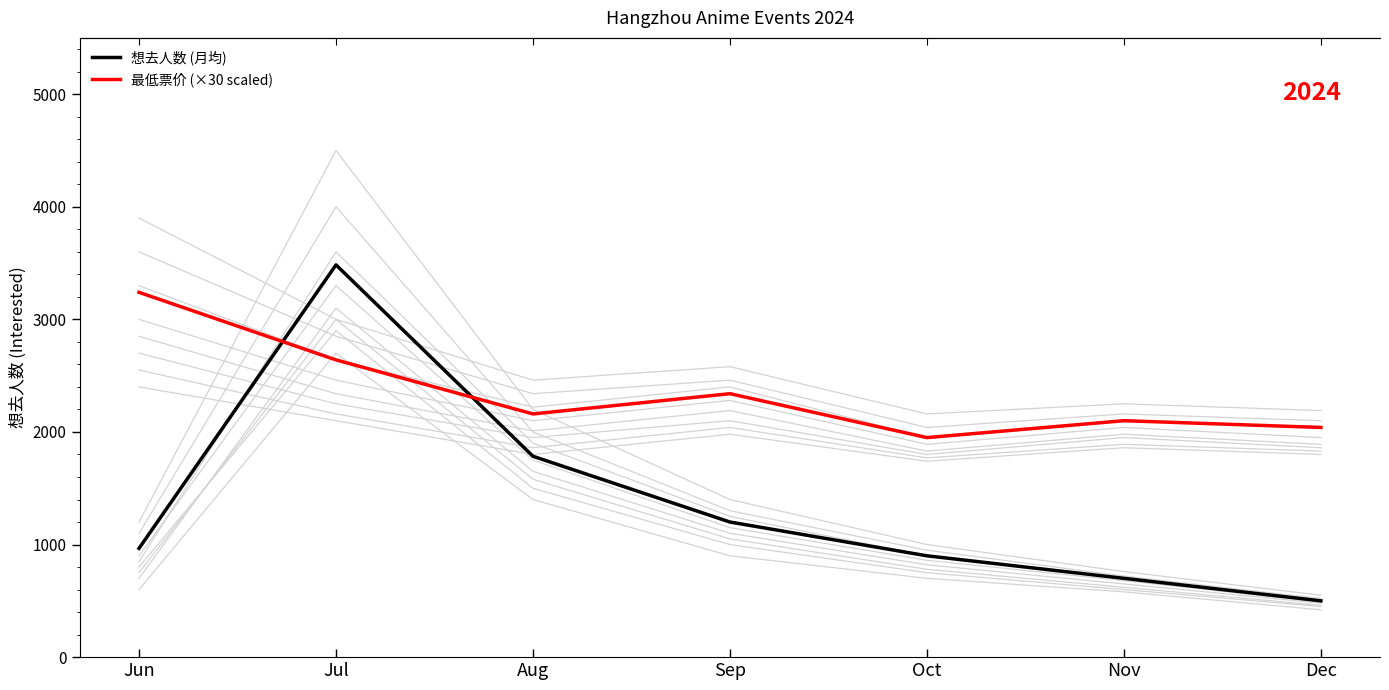

Reading left to right, transcribe all the data shown in this chart.

想去人数 (月均): 966	3484	1784	1200	900	700	500
最低票价 (×30 scaled): 3240	2640	2160	2340	1950	2100	2040